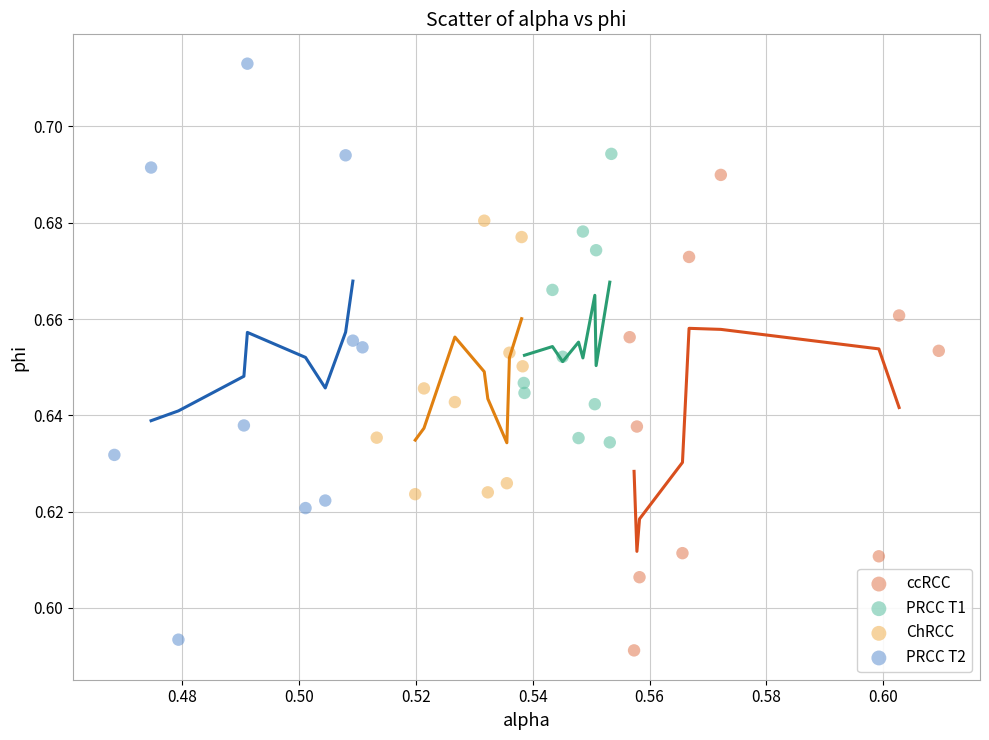

Which series reaches the maximum Y coordinate?

PRCC T2